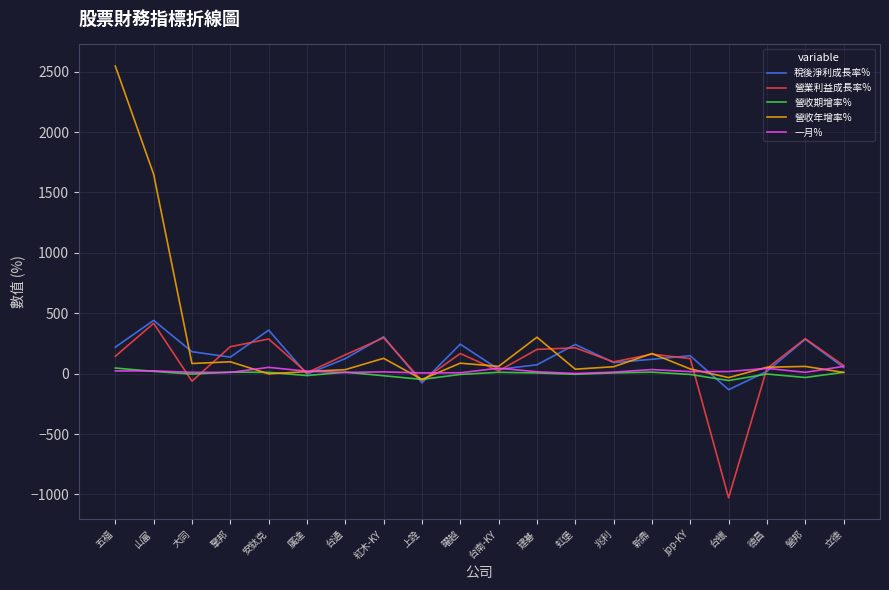

Is the value of 營收年增率% at 台通 greater than the value of 稅後淨利成長率% at 營邦?

No